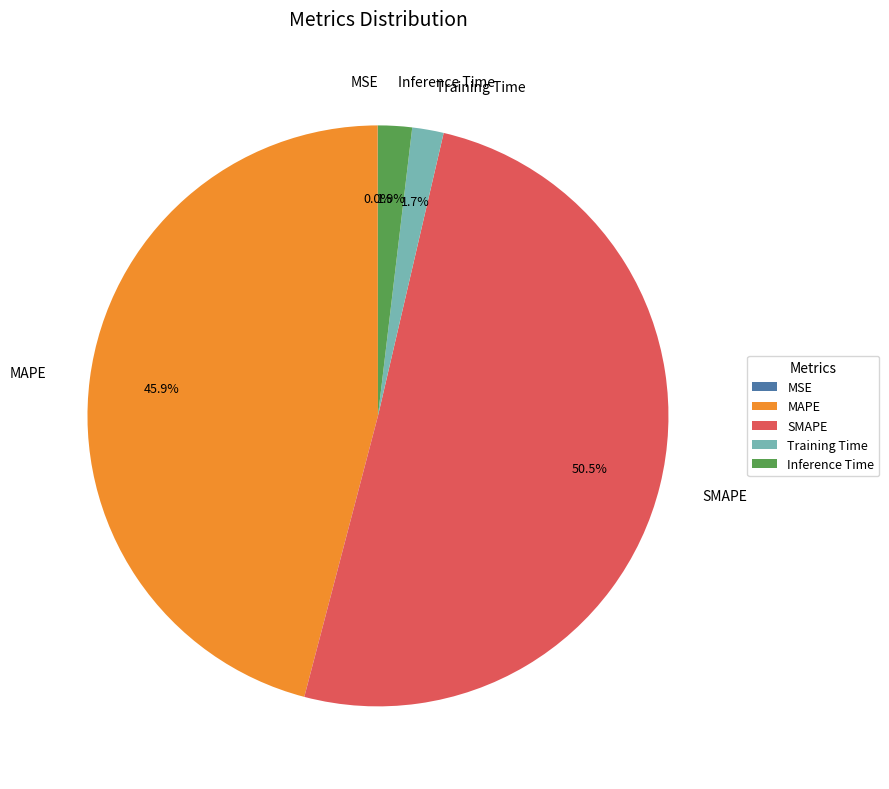

Which category has the biggest portion of the pie?

SMAPE